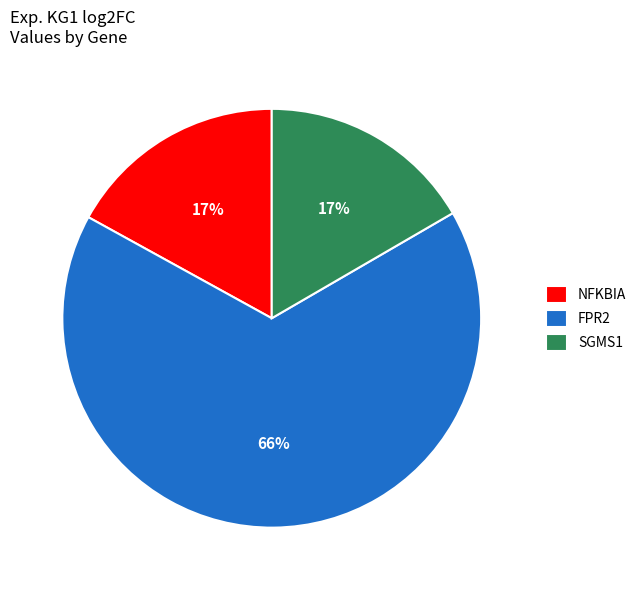

Between SGMS1 and FPR2, which is larger?

FPR2